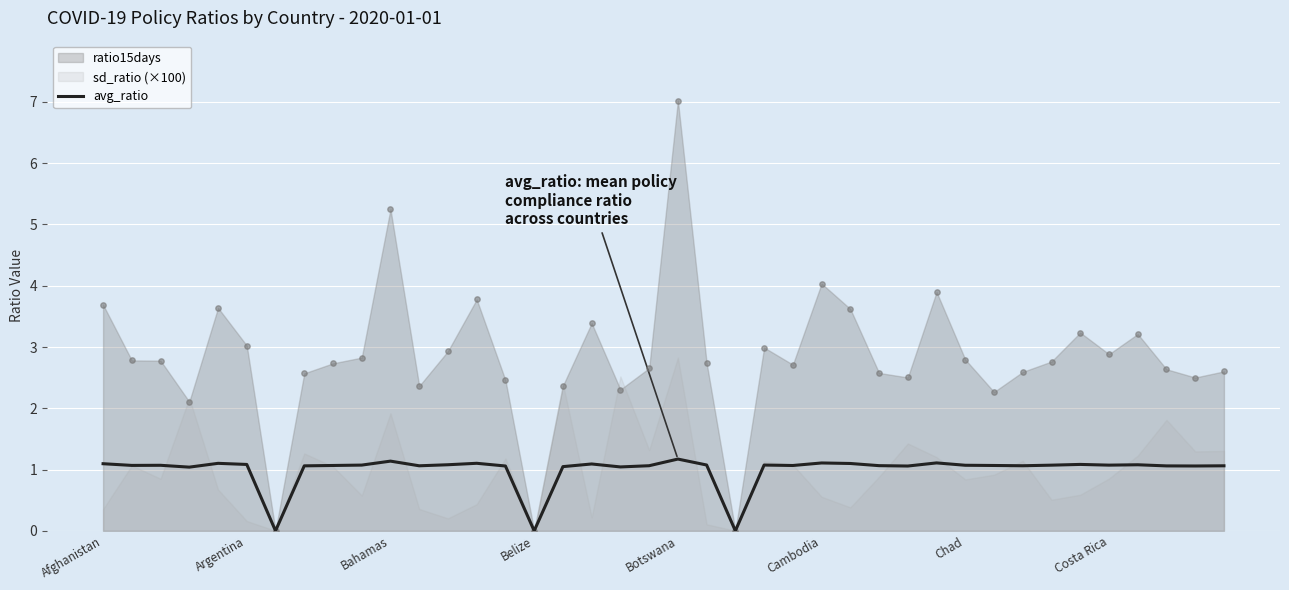

What is the ratio of the value at Afghanistan to the value at 34?

1.0